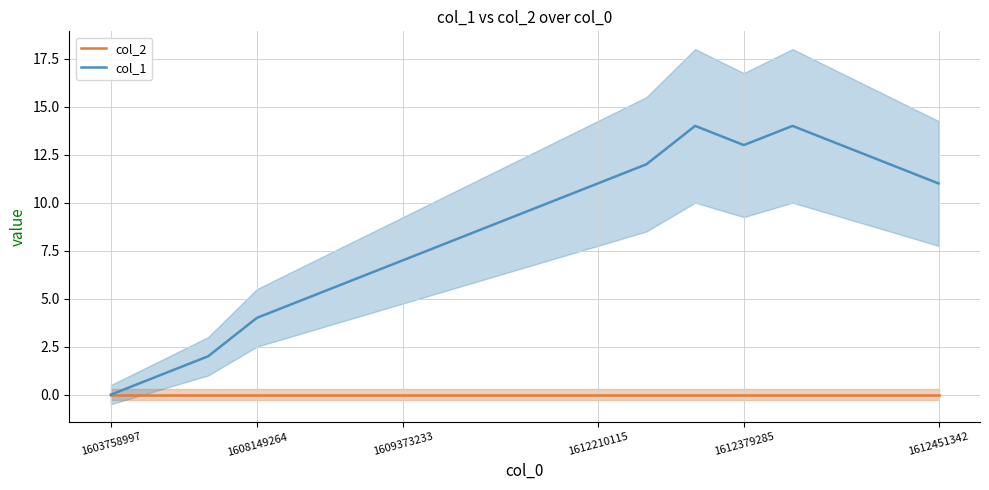

True or false: col_2 and col_1 intersect in this chart.

False